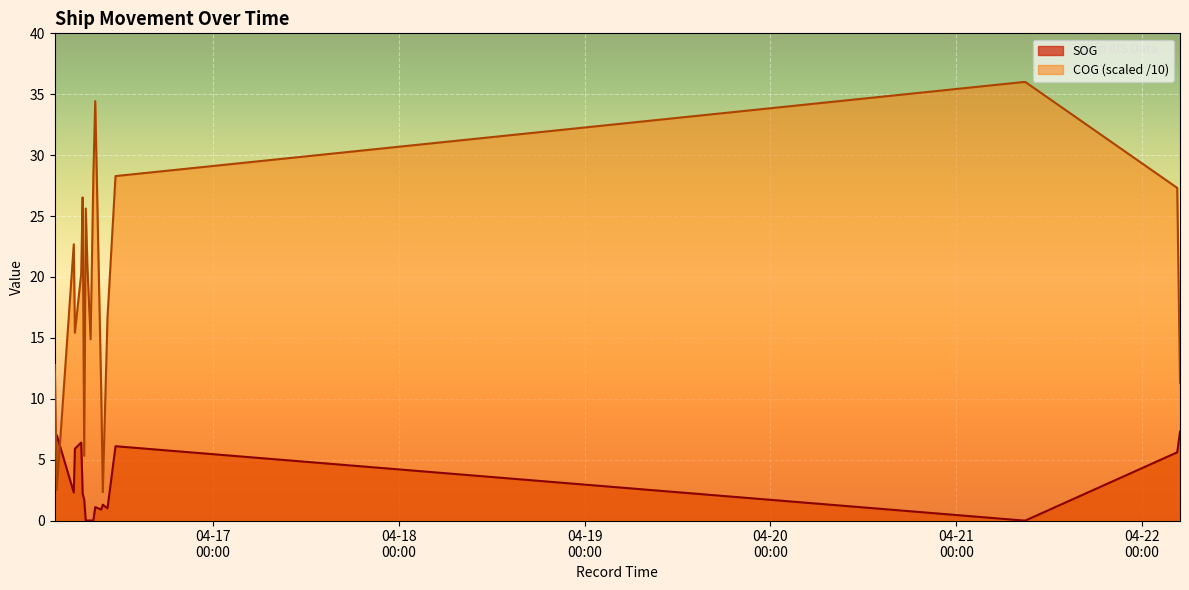

List the series in order of their peak value, highest first.

COG (scaled /10), SOG